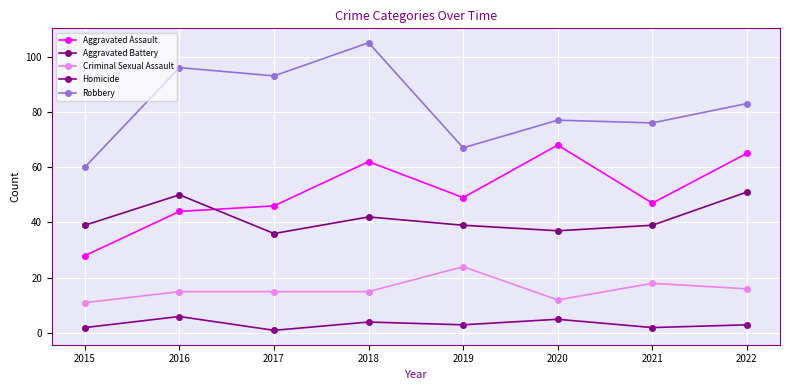

Where does the Aggravated Battery series first go above 39?

2016